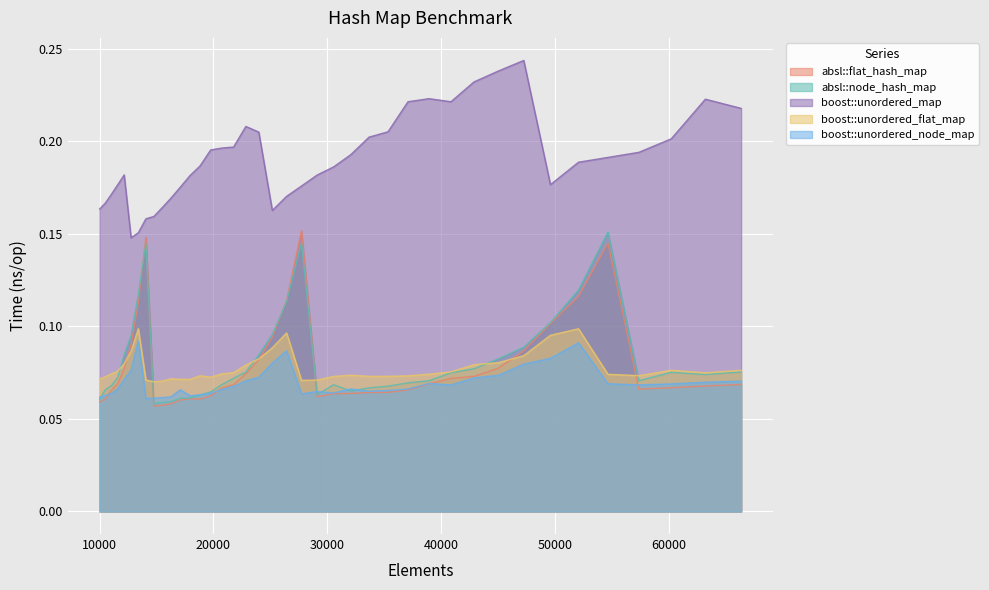

In absl::flat_hash_map, how many points are higher than both neighbors (excluding endpoints)?

4